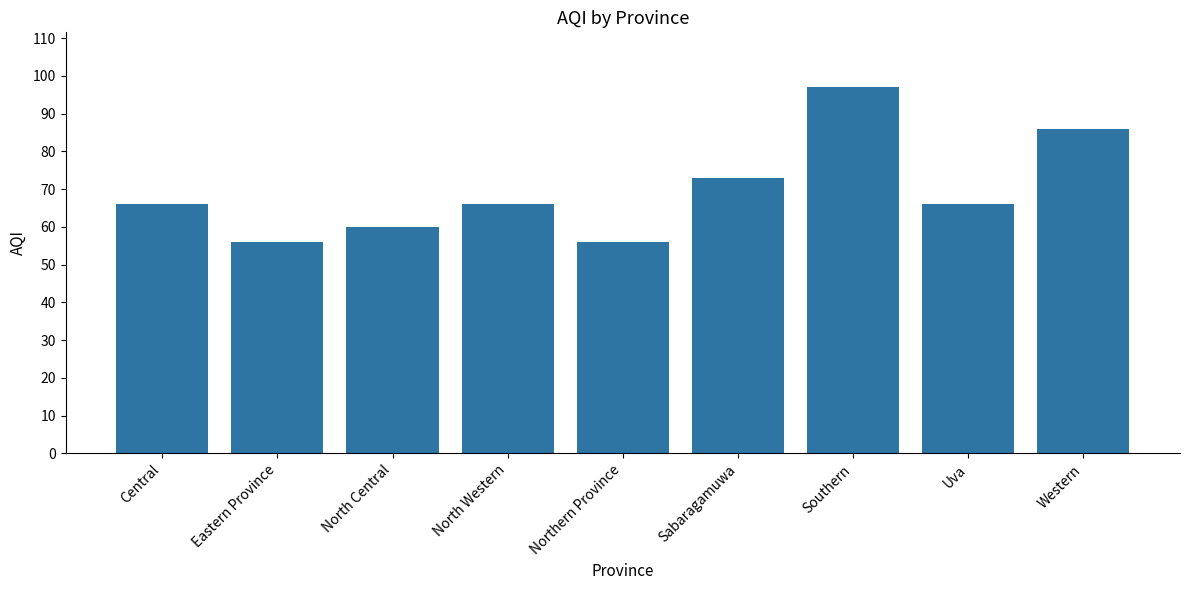

What is the sum of the values at North Western and Eastern Province?

122